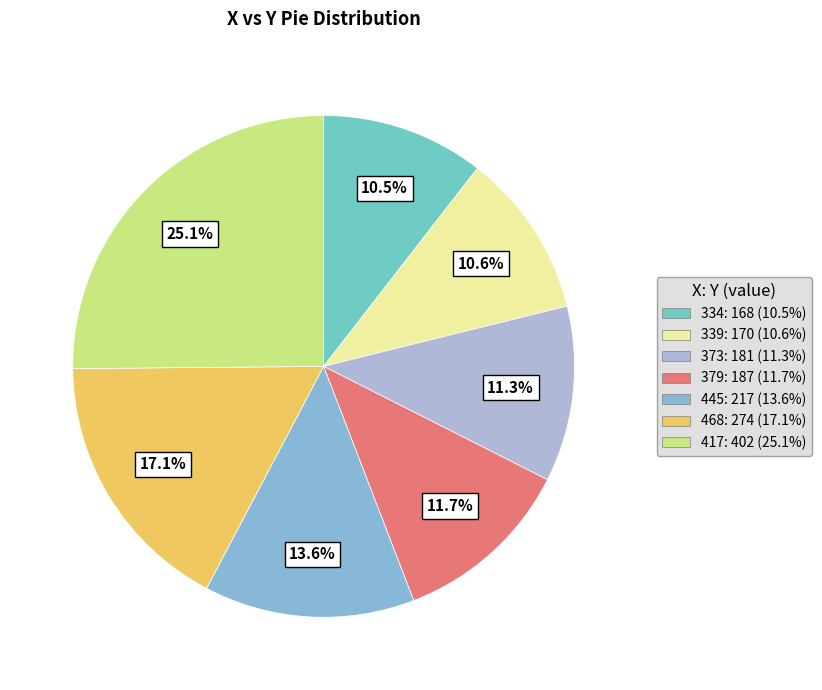

Rank the categories by value from highest to lowest.

417, 468, 445, 379, 373, 339, 334